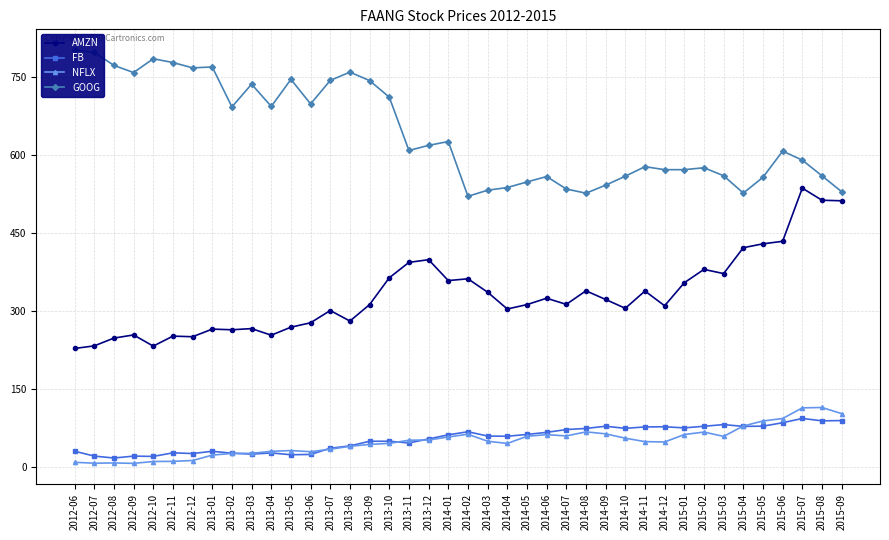

List the series in order of their peak value, highest first.

GOOG, AMZN, NFLX, FB